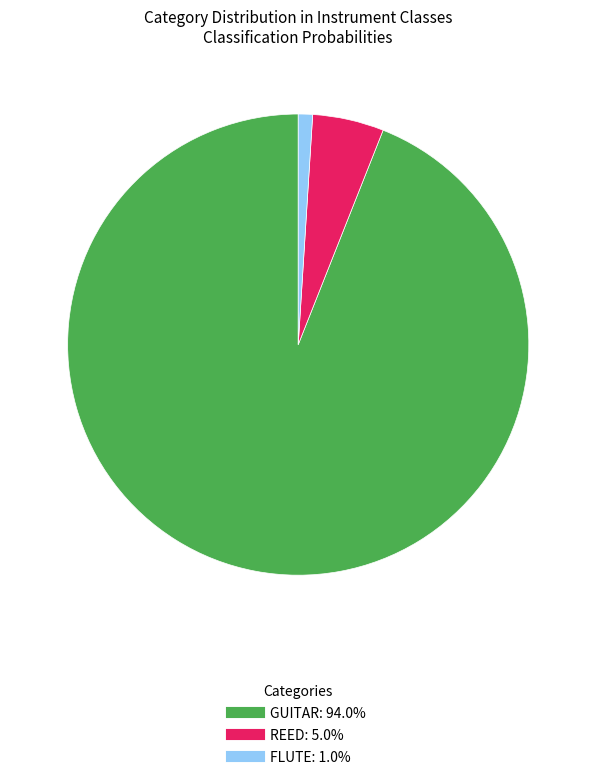

Does any single category account for the majority?

Yes